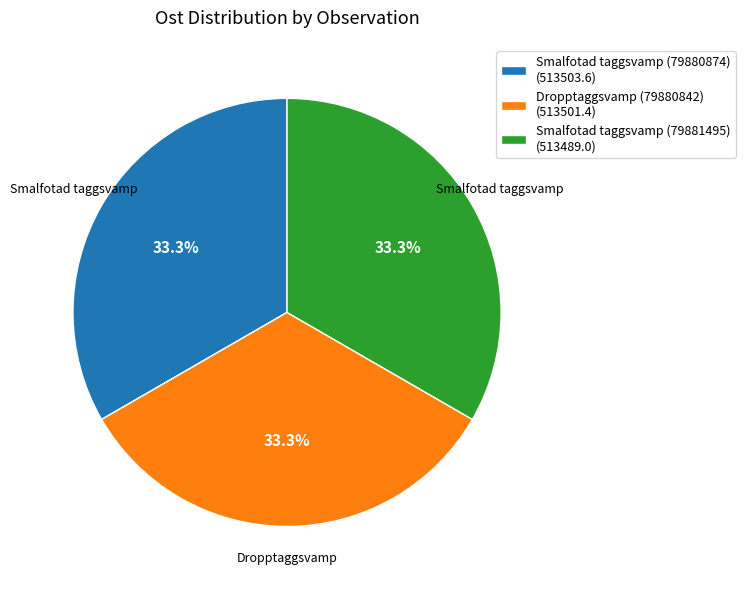

What percentage is the Smalfotad taggsvamp (79881495) slice, to the nearest percent?

33%